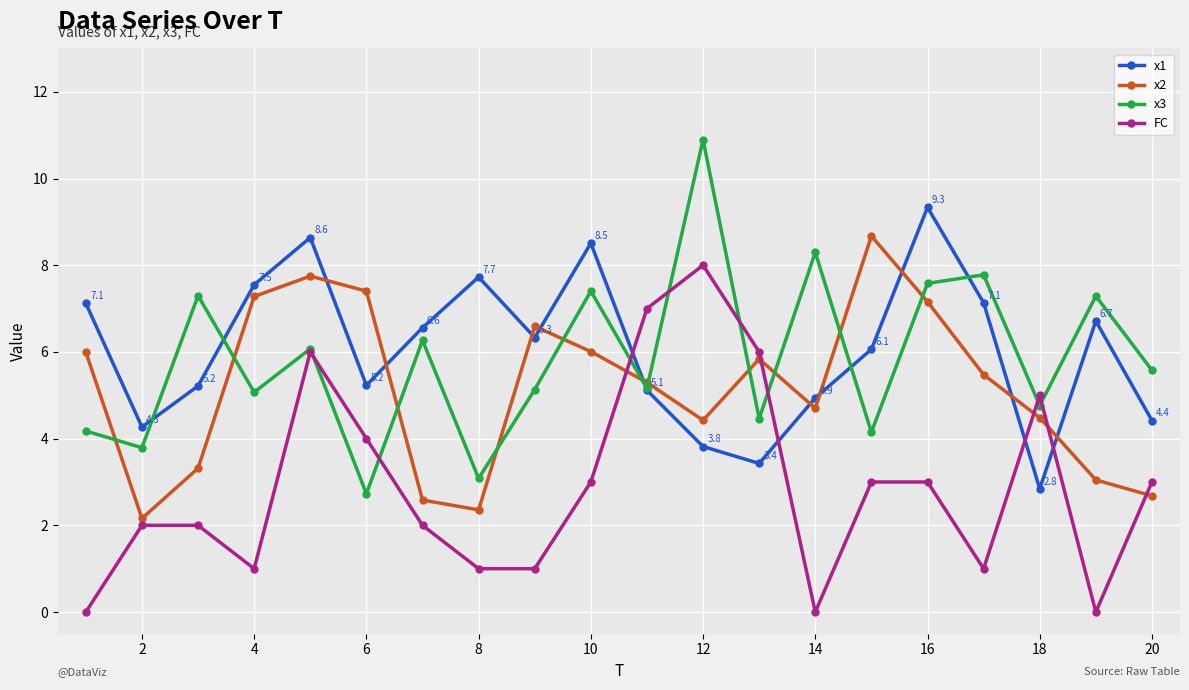

What is the difference between the maximum and minimum values in the x1 series?

6.5